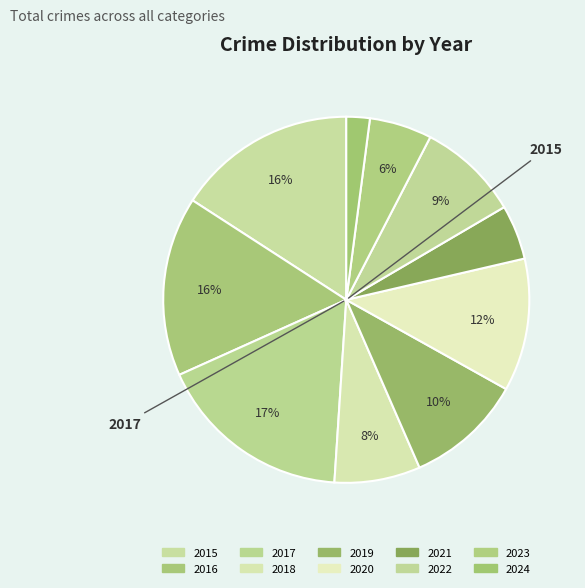

Is 2022 the majority of the pie?

No